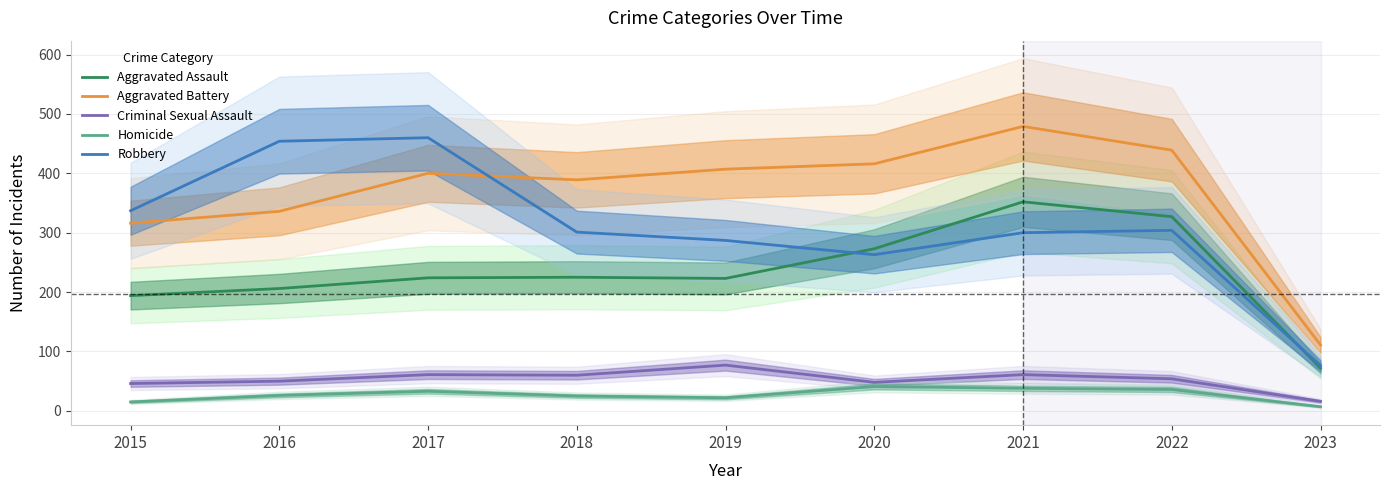

At which label does Aggravated Assault first exceed 224?

2018